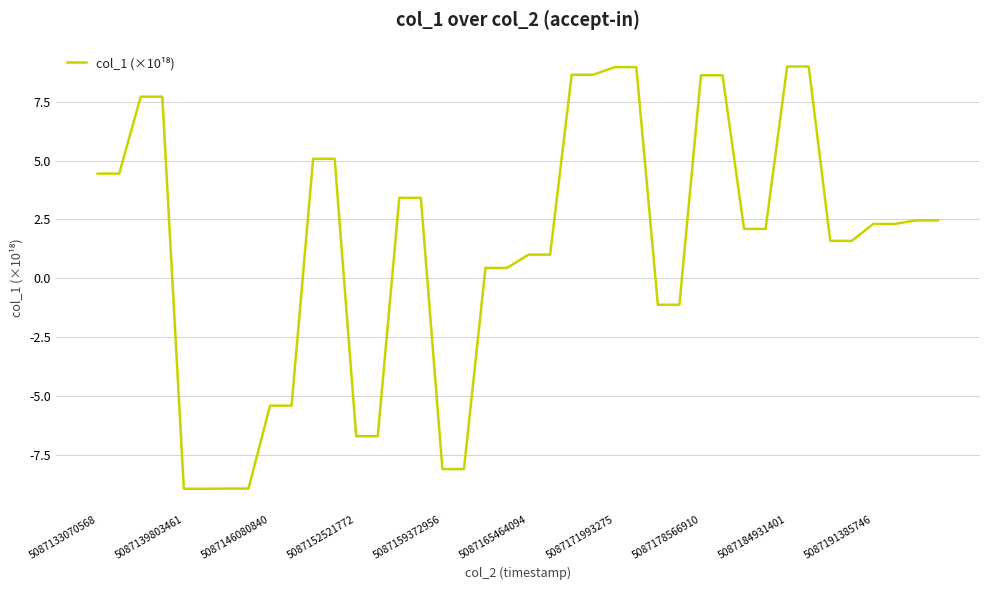

What is the greatest value displayed?

9.0